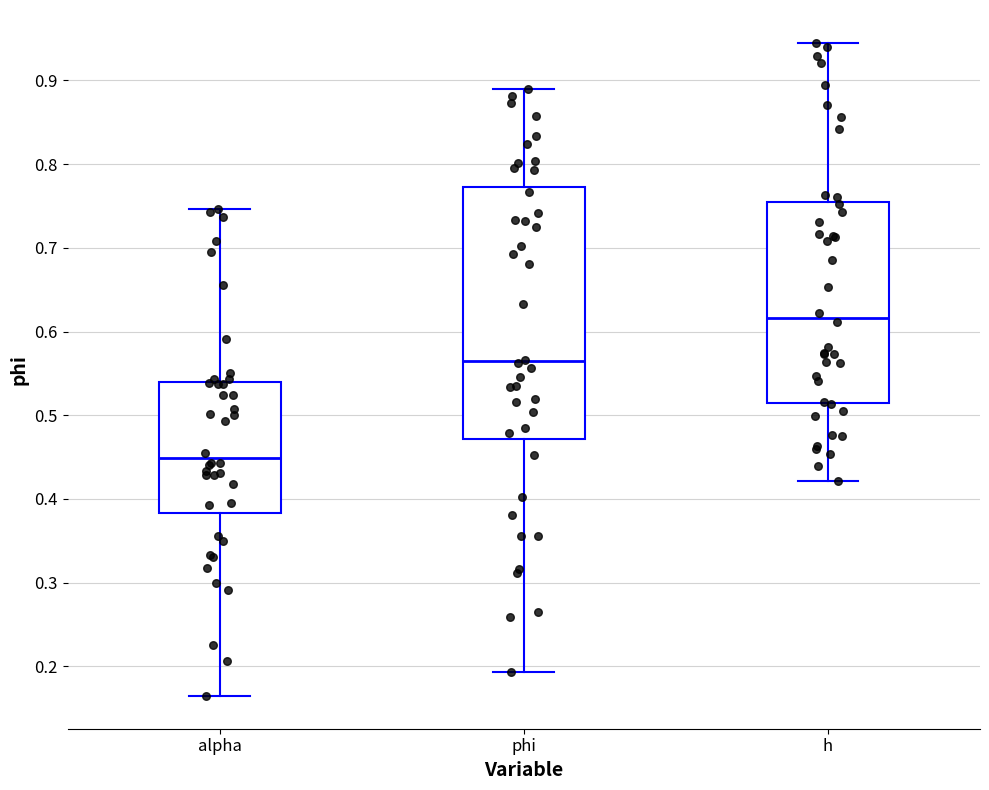

Which box's median line is the lowest?

alpha